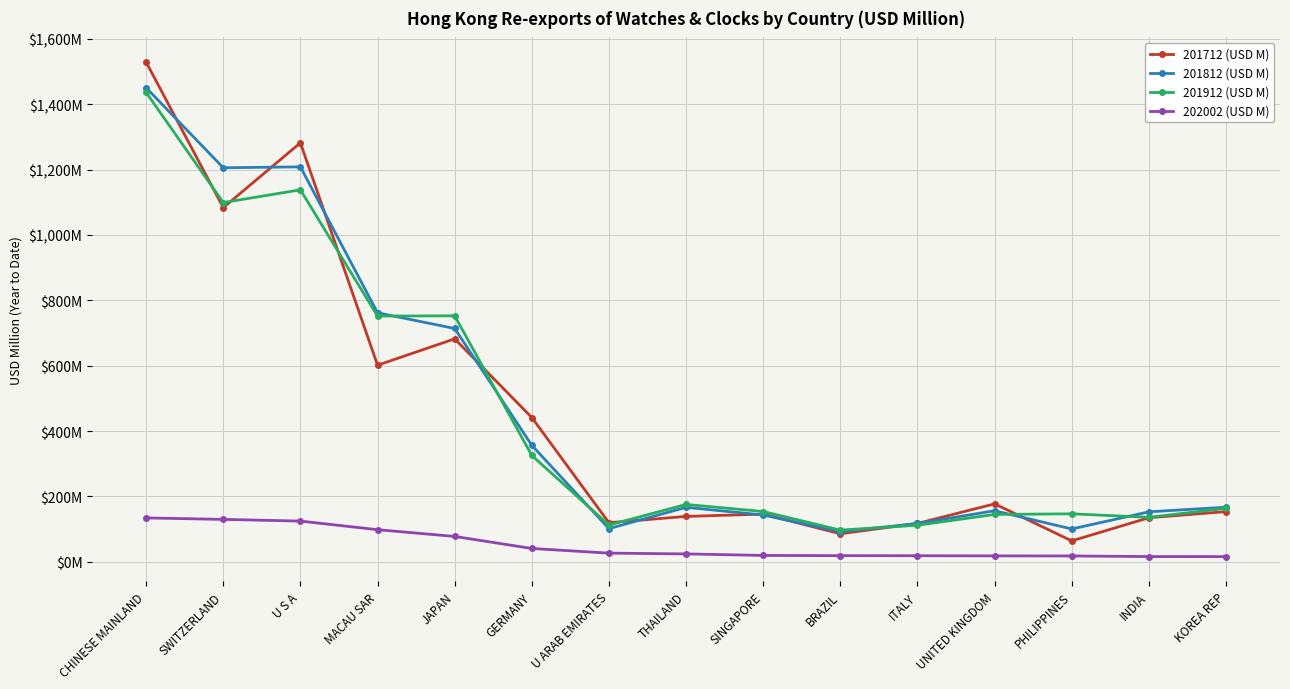

What are all the series names shown in the legend?

201712 (USD M), 201812 (USD M), 201912 (USD M), 202002 (USD M)